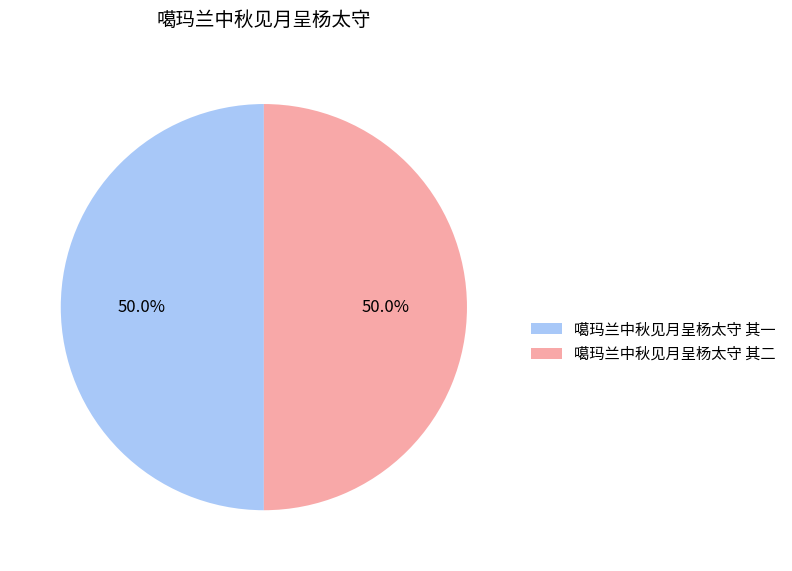

What percentage is the 噶玛兰中秋见月呈杨太守 其二 slice, to the nearest percent?

50%